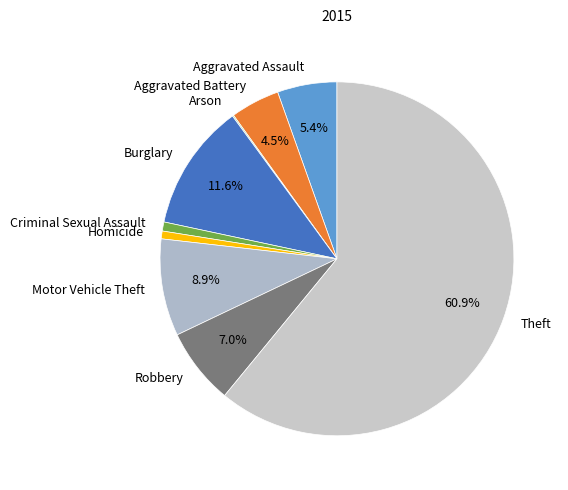

Between Homicide and Robbery, which is larger?

Robbery